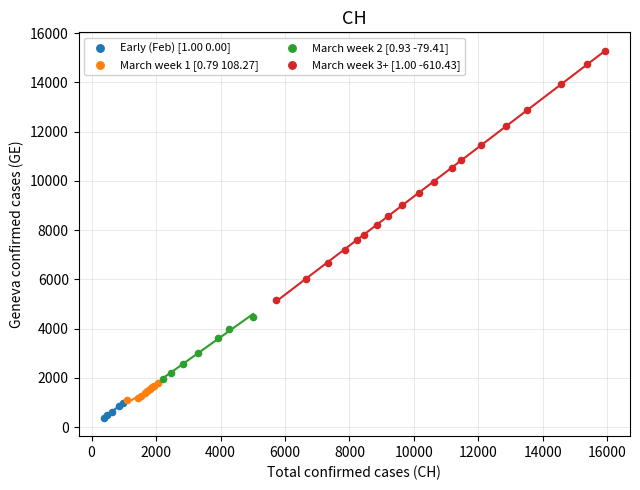

Which series has the widest spread of Y values?

March week 3+ [1.00 -610.43]